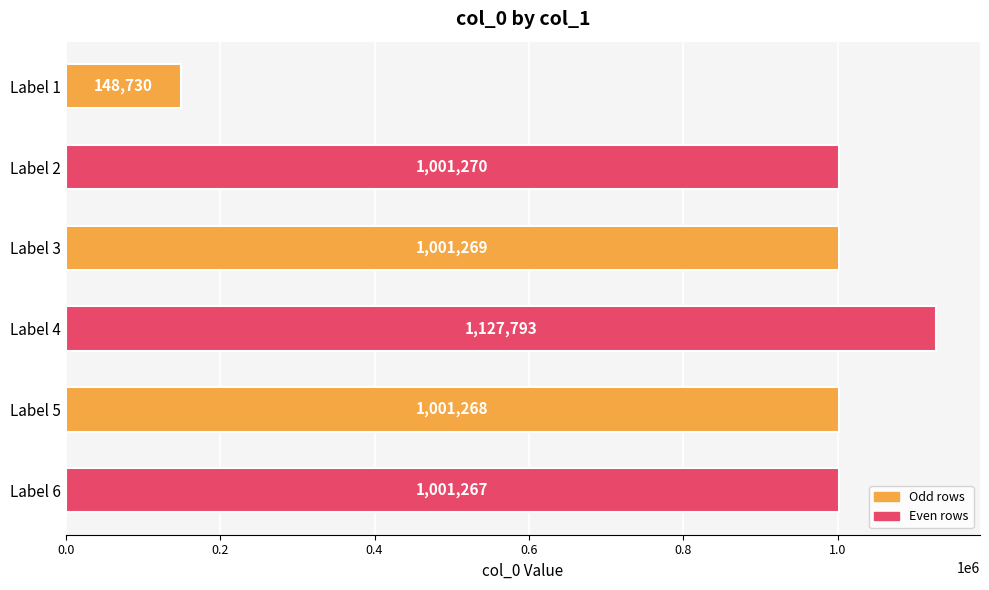

List the labels in order of value, smallest first.

Label 1, Label 6, Label 5, Label 3, Label 2, Label 4